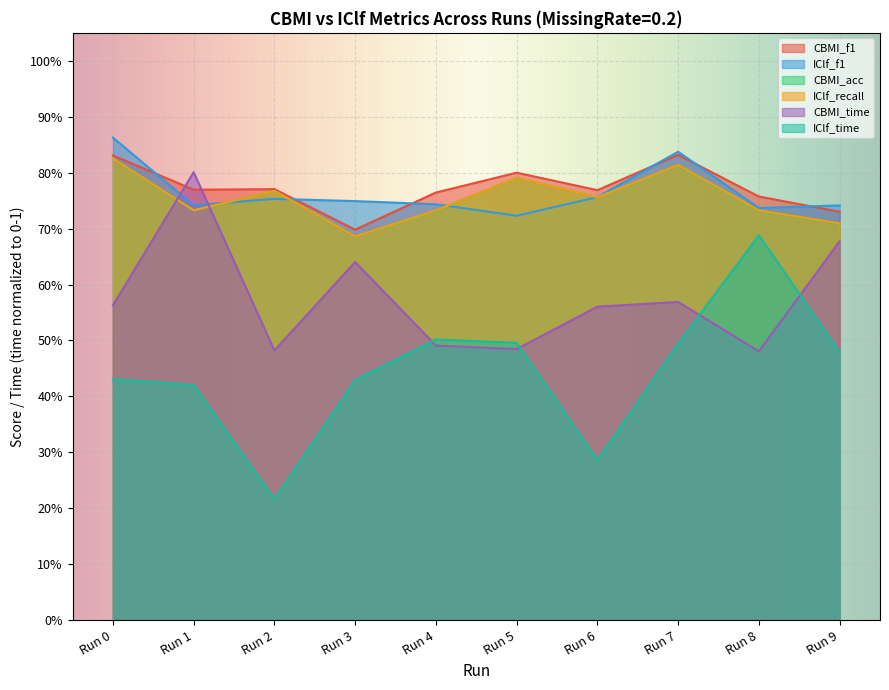

At which category does the chart reach its peak across all series?

Run 0